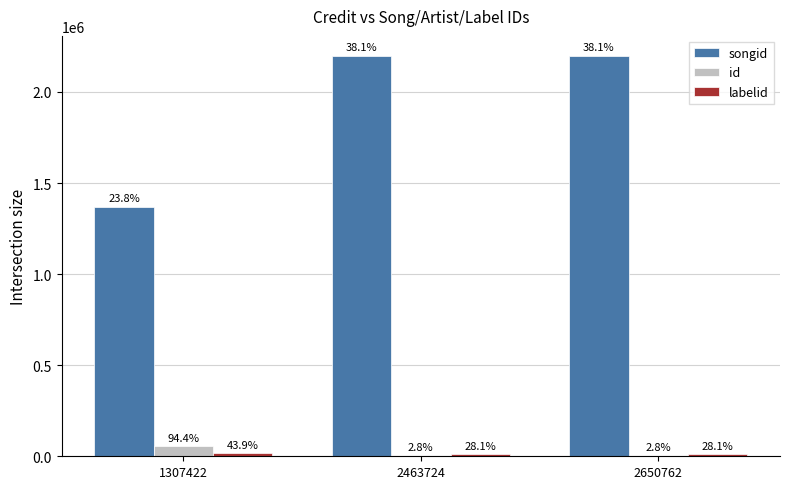

The value of songid at 2463724 is 2197691. True or false?

True